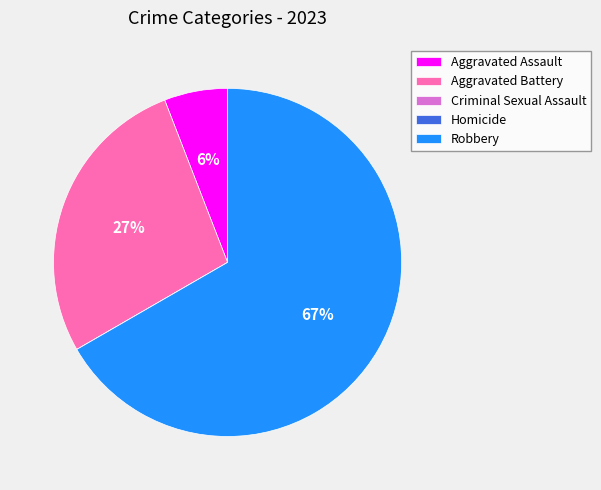

To the nearest percent, what is the combined percentage of Robbery and Aggravated Battery?

94%